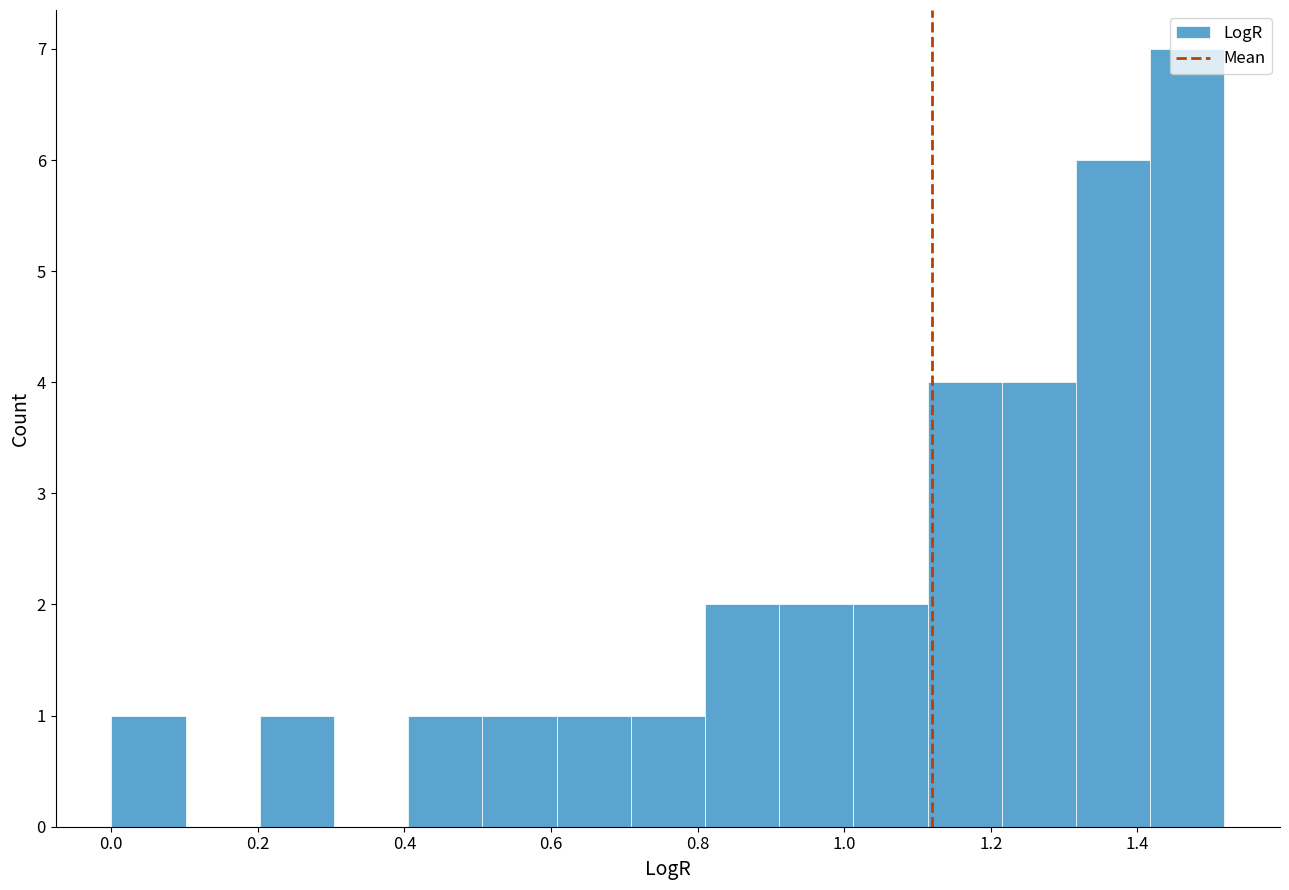

What is the height of the bar covering 0.92 to 1.02 on the x-axis? Neither the bar edges nor the heights are printed on the chart, so give them approximately, as read against the axes.

2